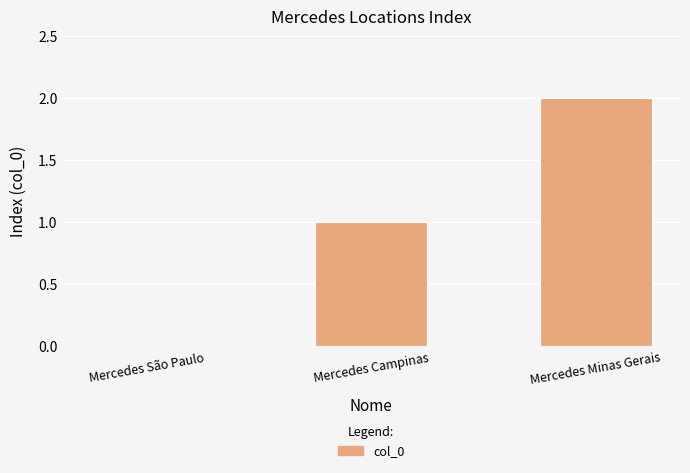

Is it true that the value at Mercedes São Paulo is 1?

False